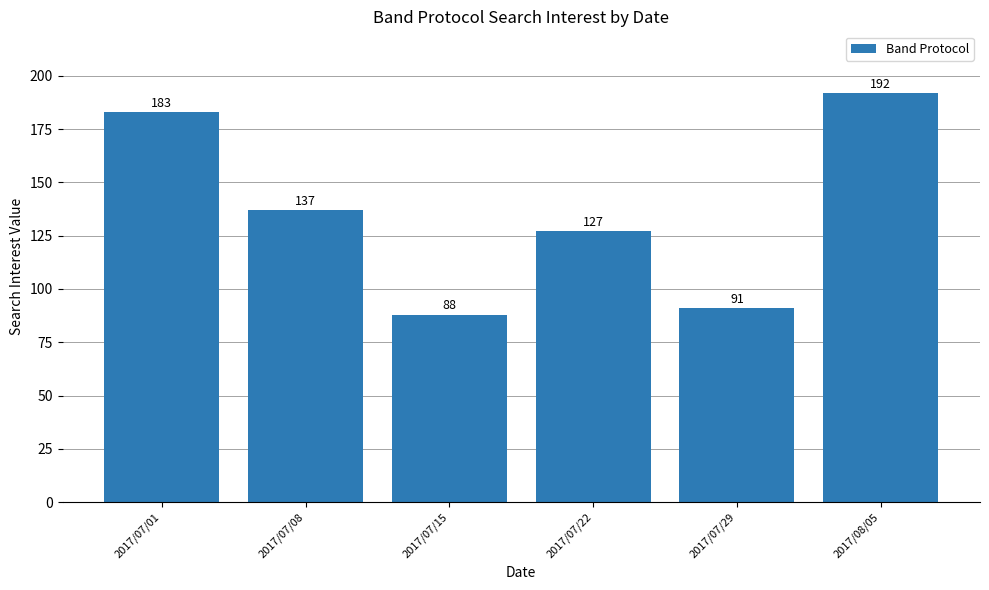

The chart shows a value of 127 at 2017/07/22. True or false?

True